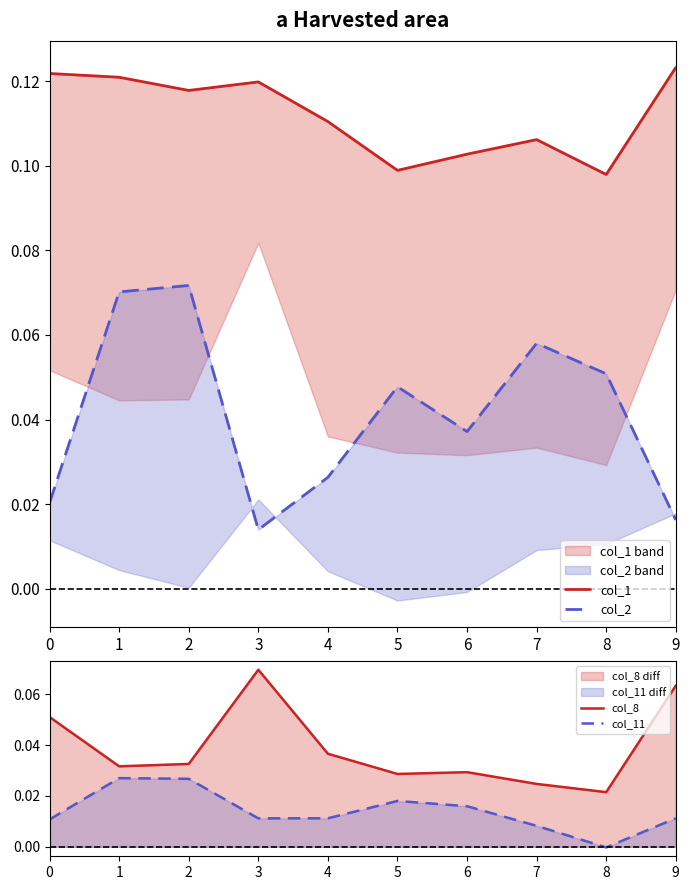

Between 5 and 6, which series saw the biggest shift?

col_2